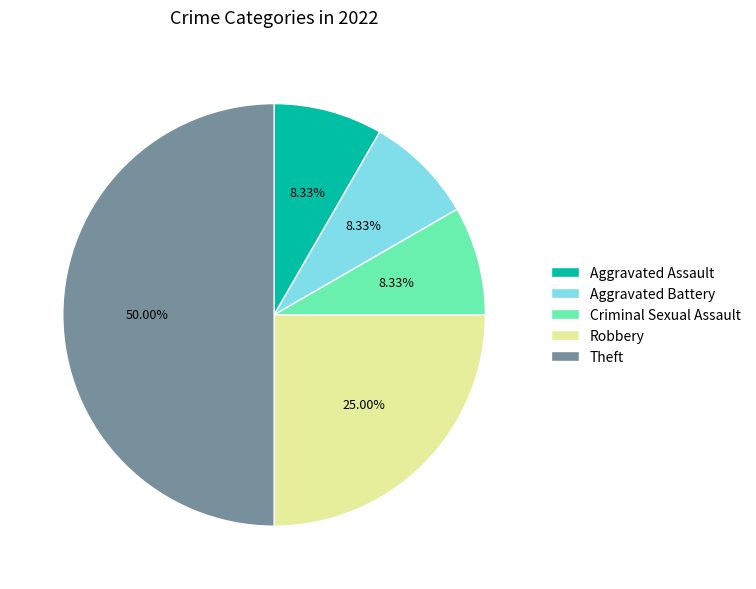

Does Criminal Sexual Assault represent more than half of the total?

No